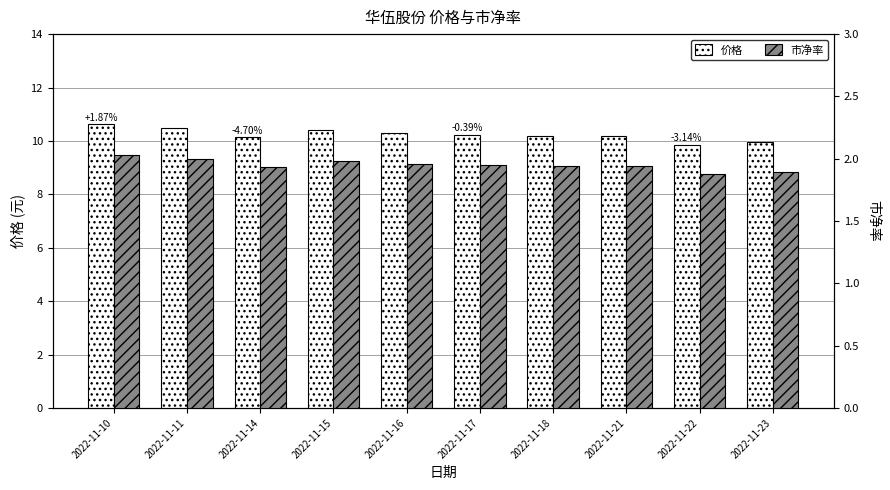

How many groups of bars are there?

10